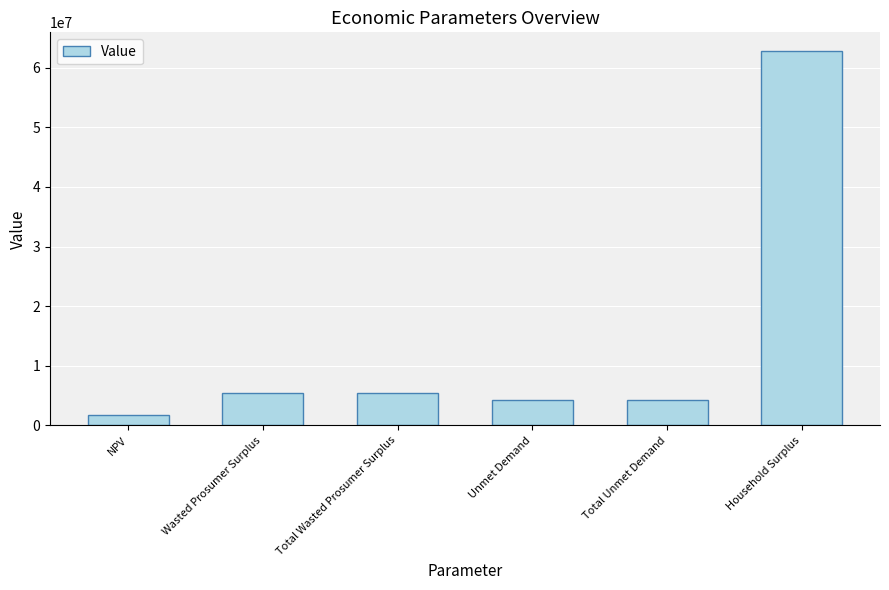

What position from the right is NPV?

6